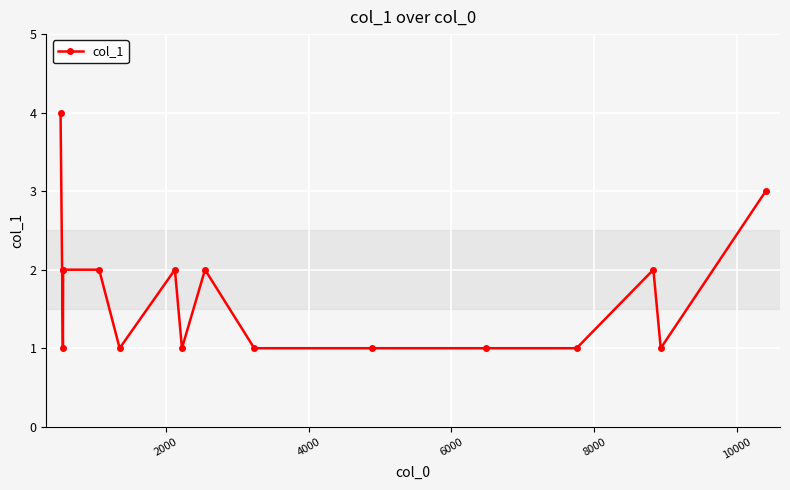

Does the chart have visible grid lines?

Yes